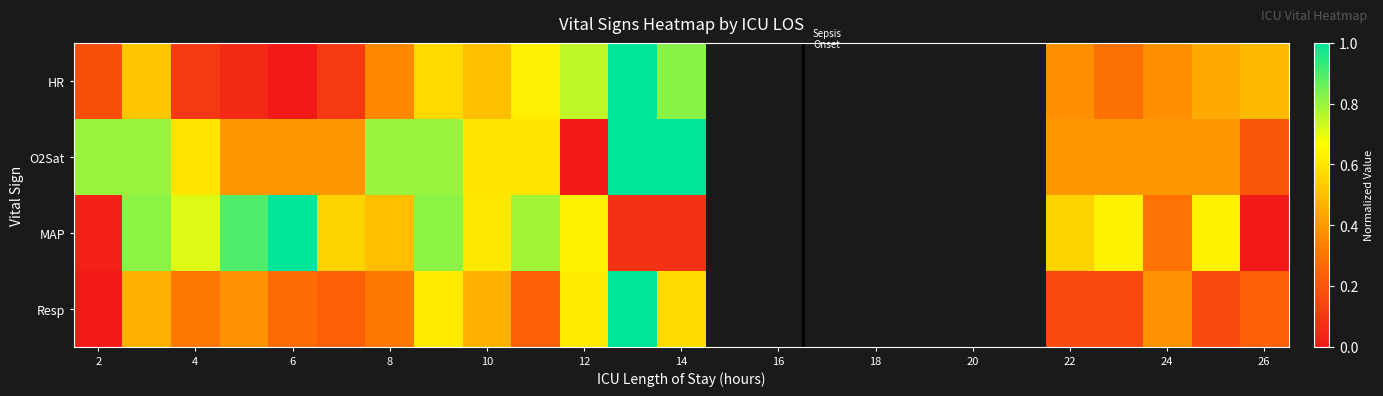

How many values in HR are above zero?

17